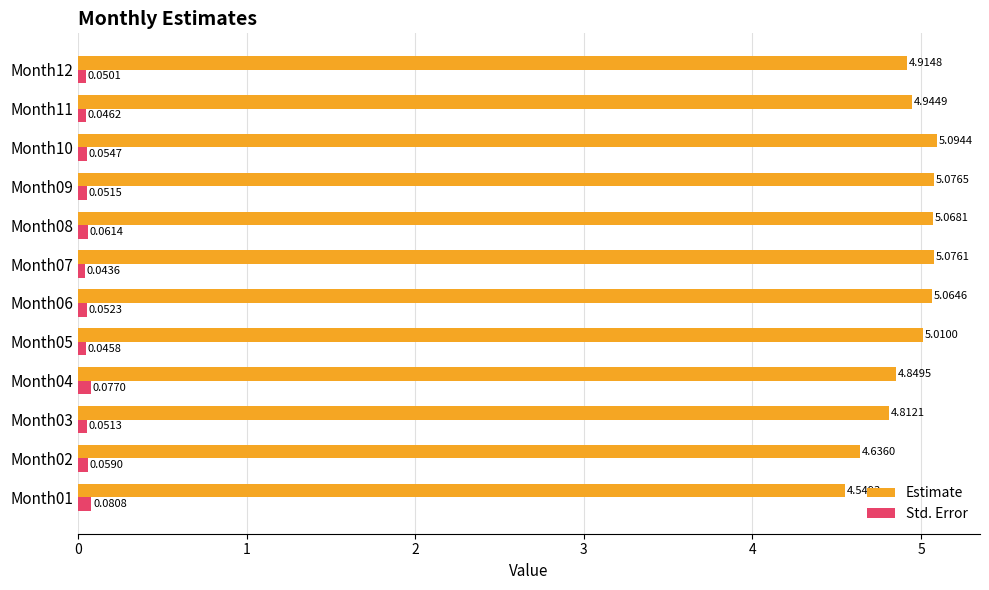

How many distinct data groups are displayed?

2